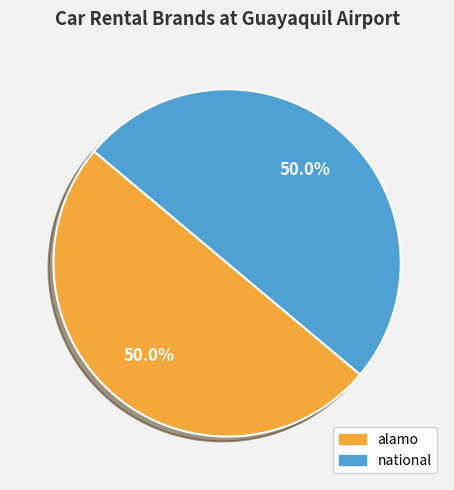

Is the sum of alamo and national greater than half?

Yes